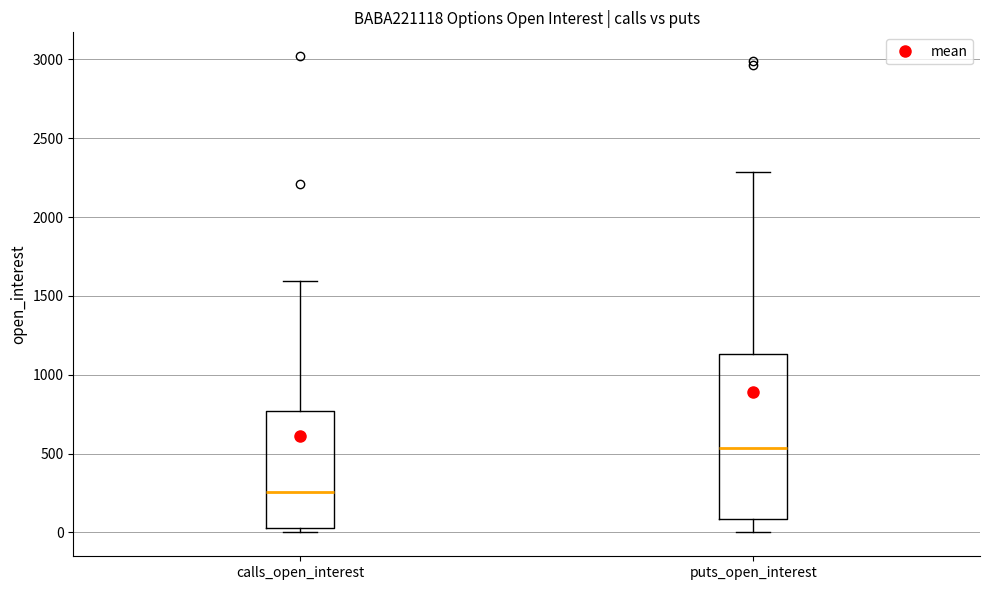

Where is the upper edge of the box for puts_open_interest on the y-axis? The values are not printed on the chart, so give them approximately, as read against the axis.

1150